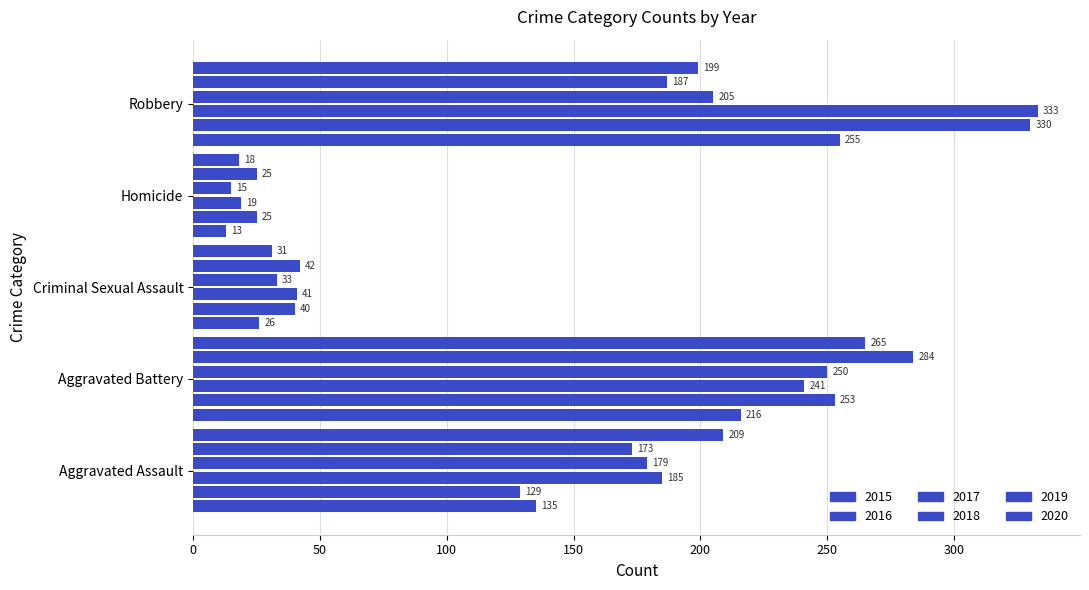

At which label does 2015 reach its minimum?

Homicide